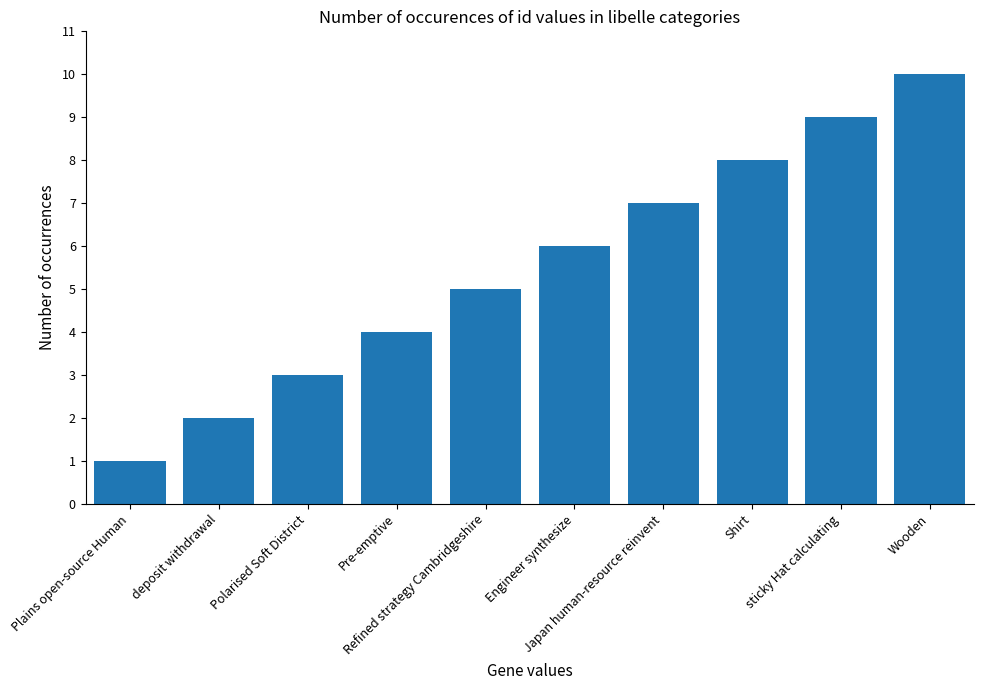

How many series are shown in this chart?

1